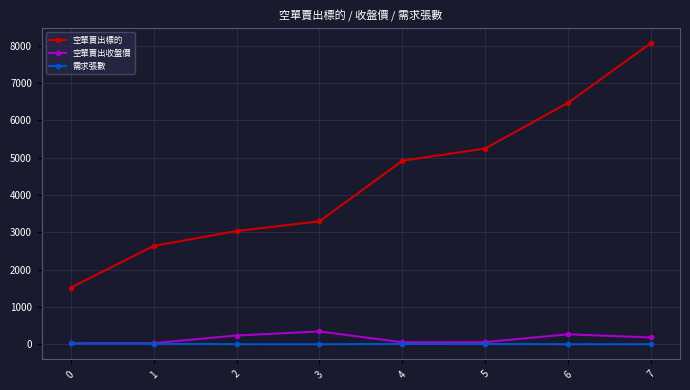

Which series changed the most between 4 and 7?

空單賣出標的